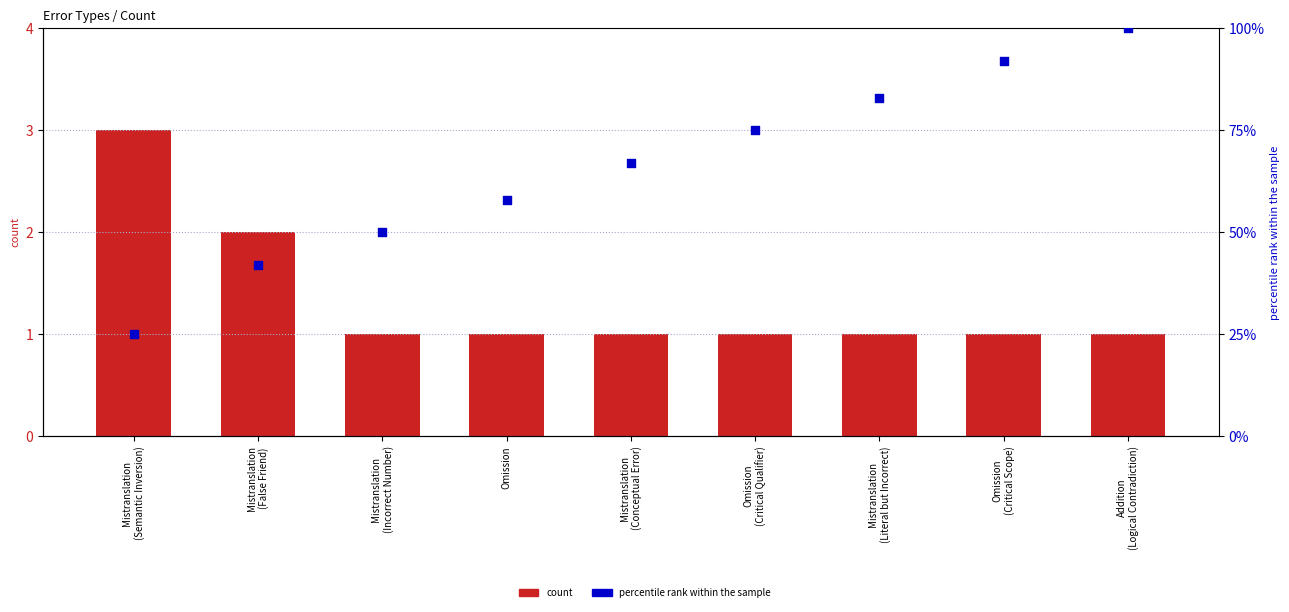

What is the total value across all series at Omission
(Critical Qualifier)?

76